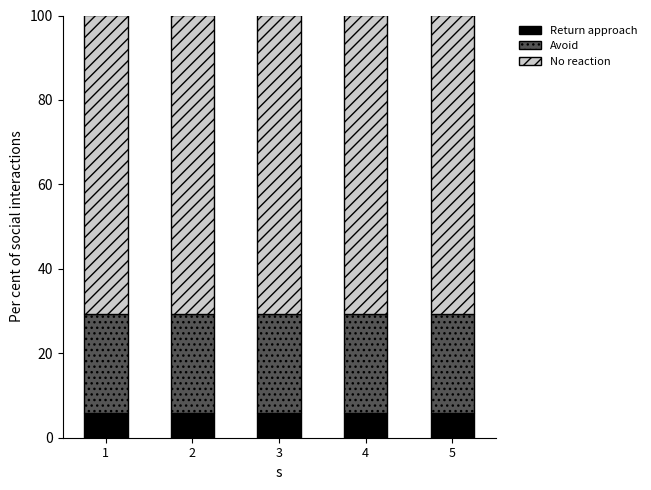

What is the minimum value for Return approach?

5.9